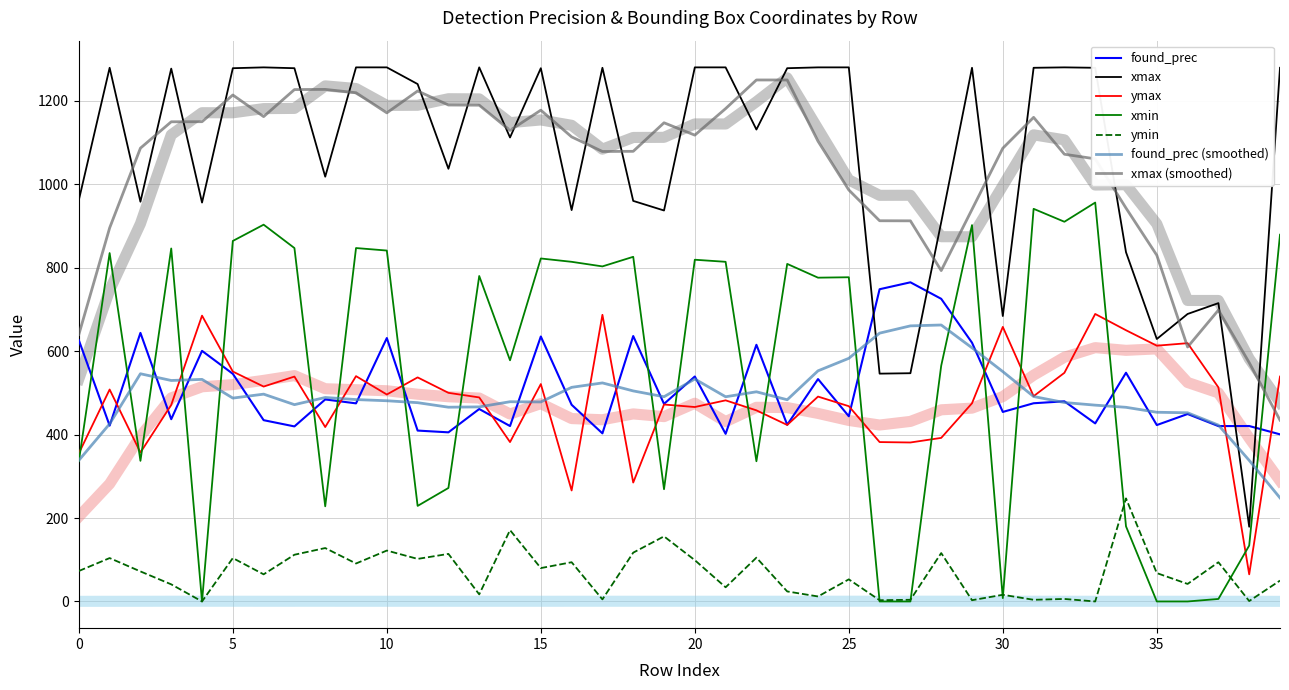

At which category is the sum across all series the highest?

10